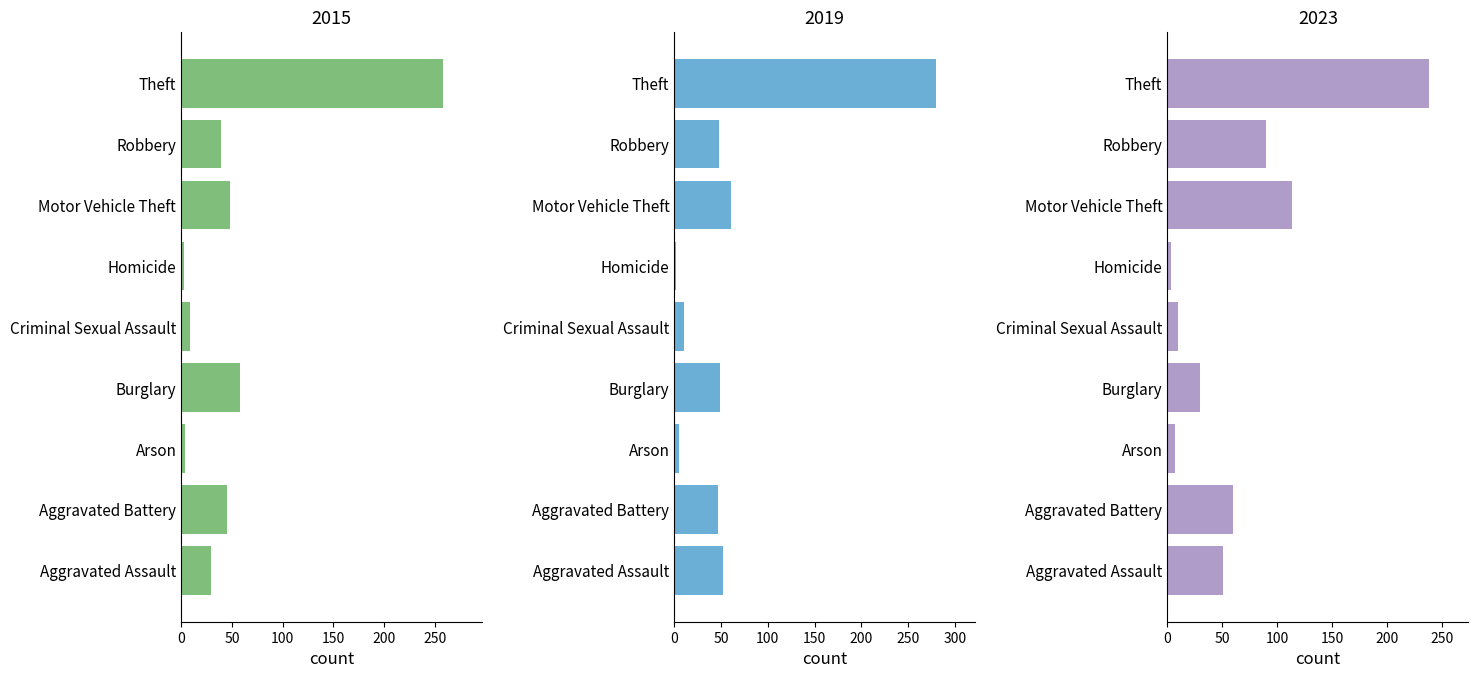

At which label is 2015 closest to 130?

Burglary